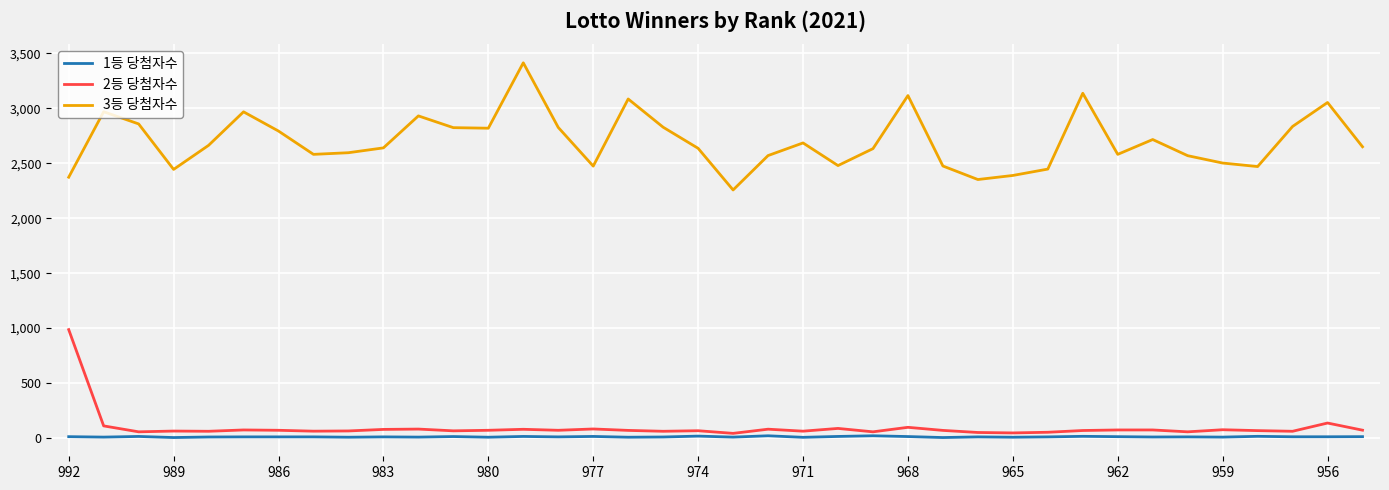

True or false: 3등 당첨자수 and 1등 당첨자수 cross at least once.

False